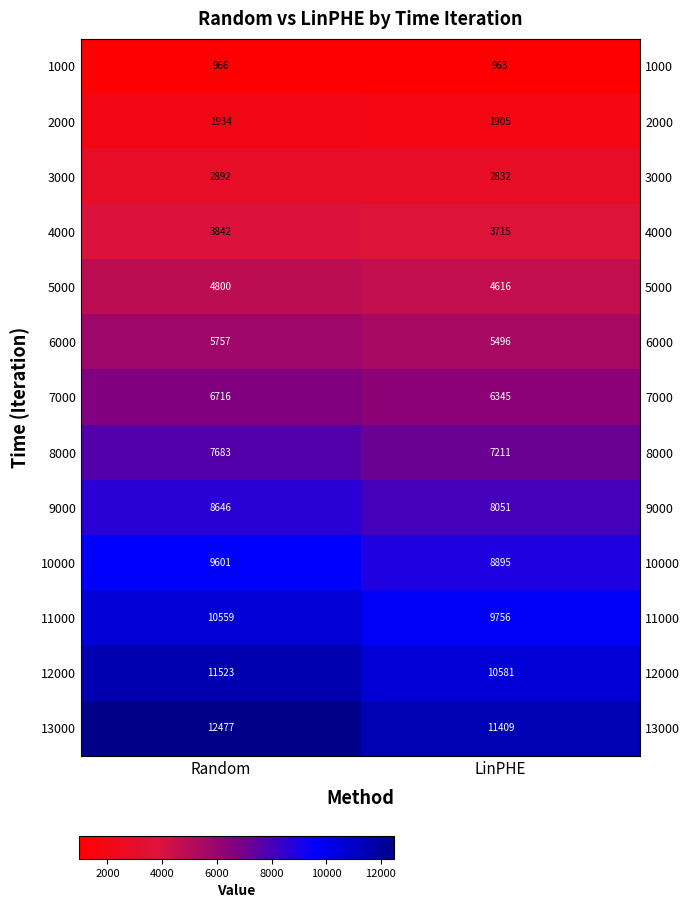

Which series changed the most between Random and LinPHE?

13000